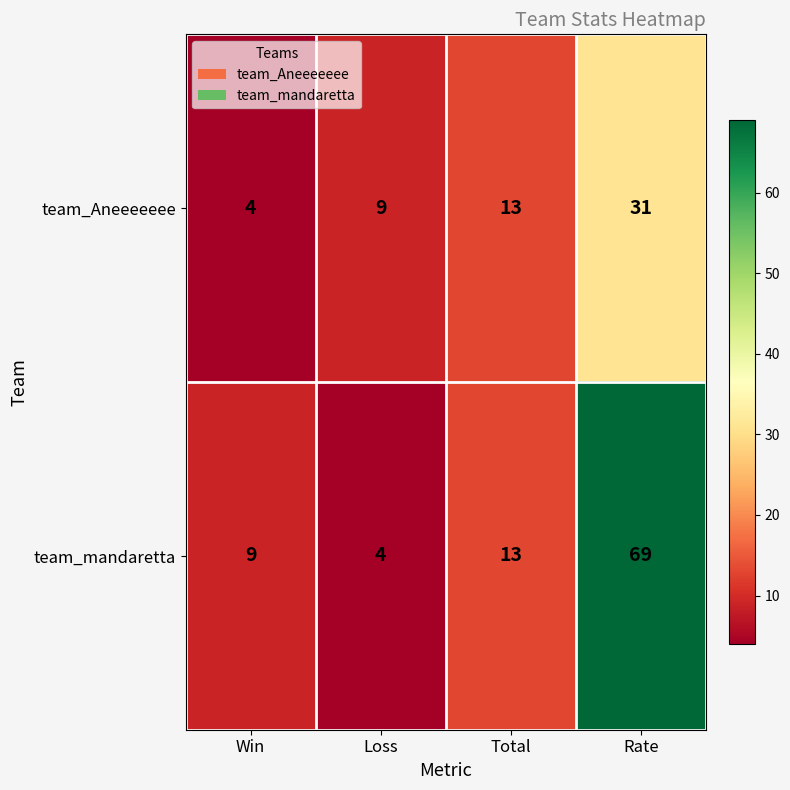

Which series has the widest spread of values?

team_mandaretta